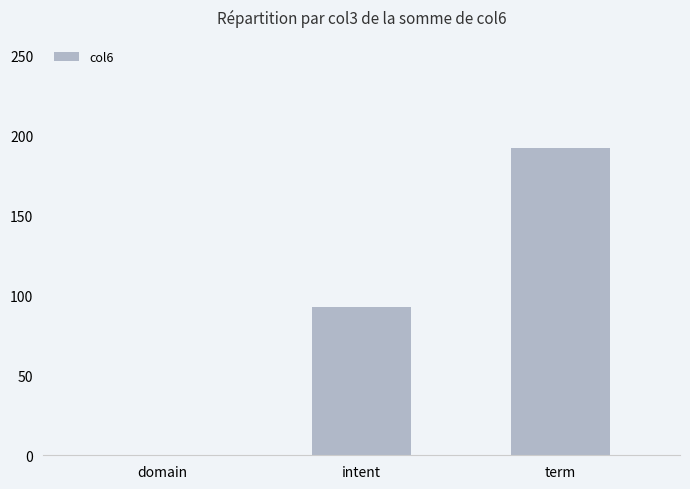

What is the approximate value at term?

192